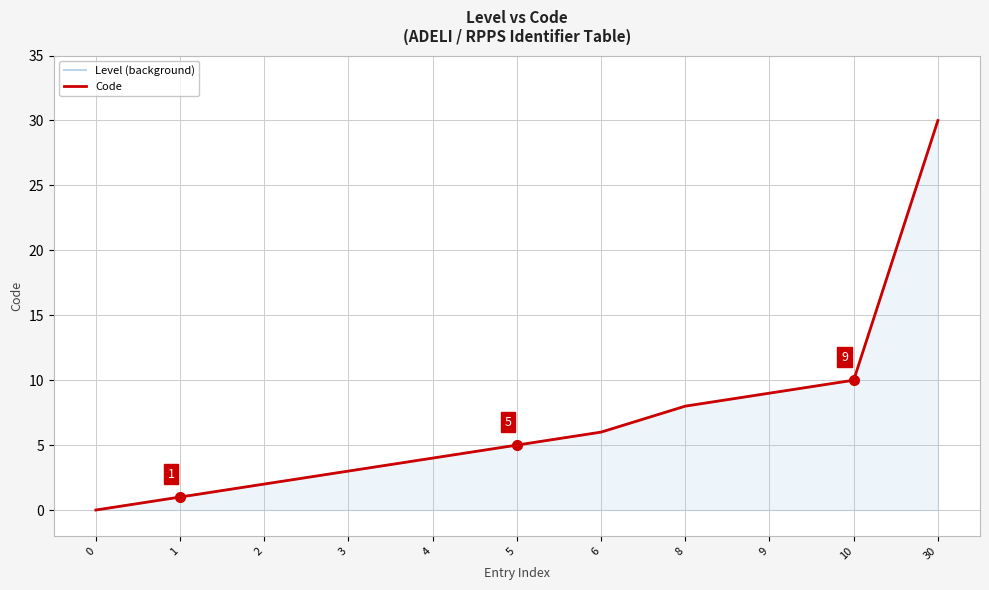

Where is Code nearest to the value 15?

10